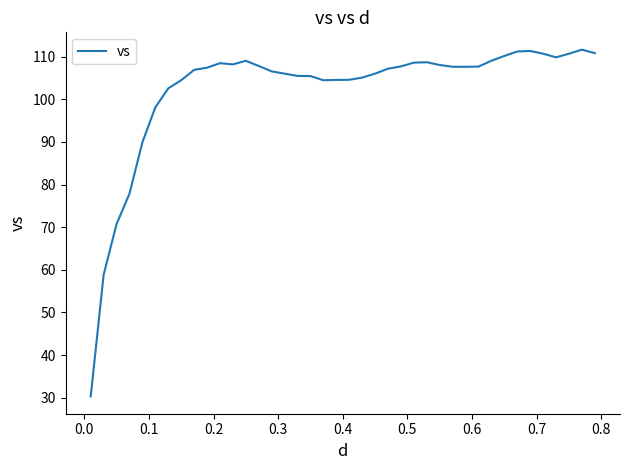

What is the minimum value shown in the chart?

30.3